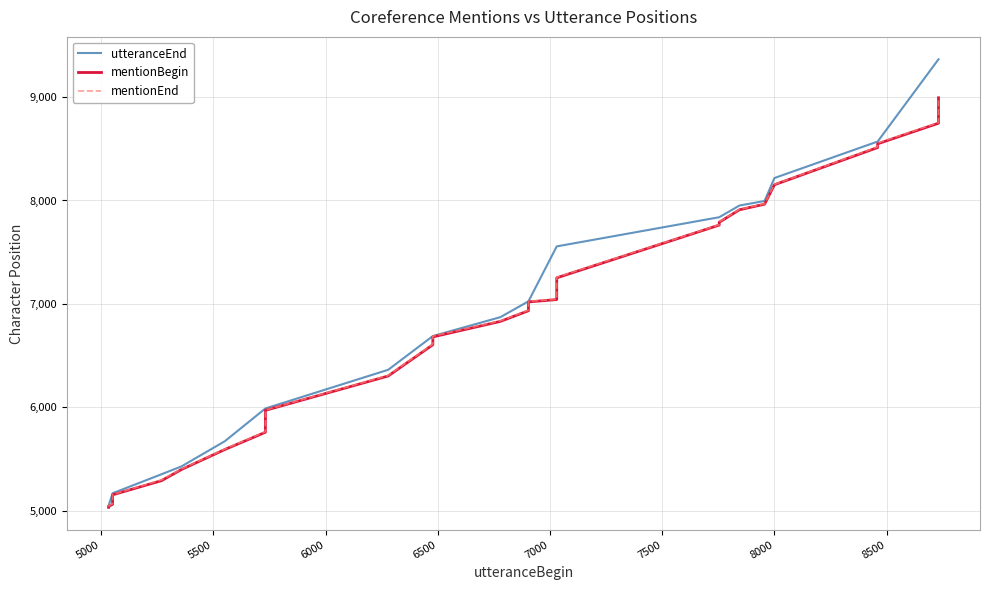

Is this an area chart (filled region under the line)?

No